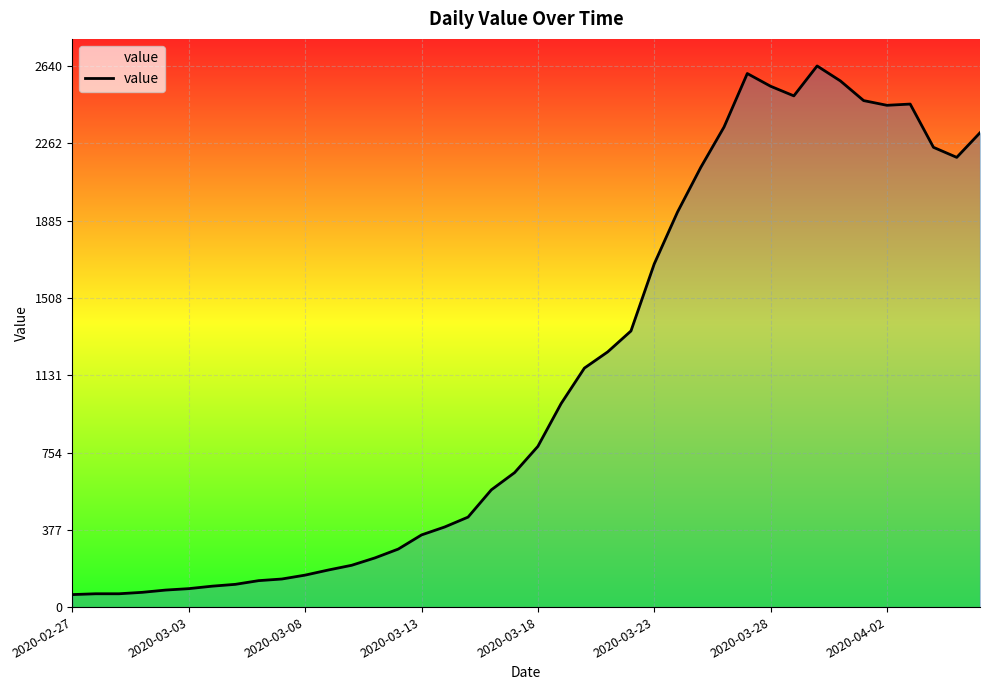

Count the number of data series in this chart.

1